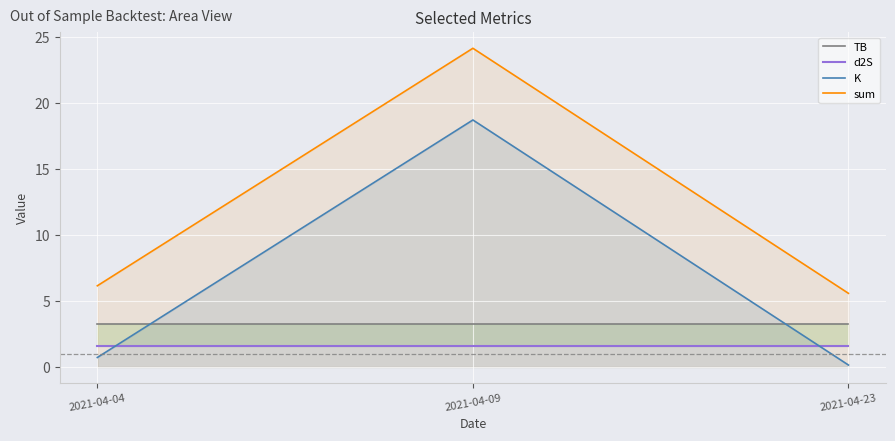

Reading right to left, transcribe all the data shown in this chart.

TB: 3.3	3.3	3.3
d2S: 1.6	1.6	1.6
K: 0.1	18.7	0.7
sum: 5.6	24.1	6.2